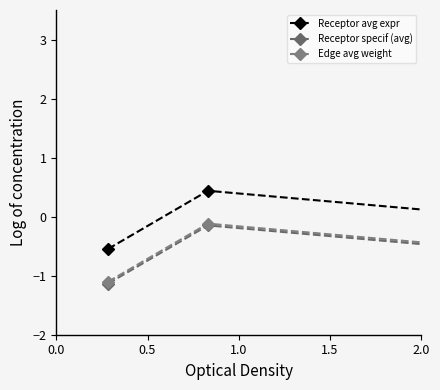

How many distinct data groups are displayed?

3